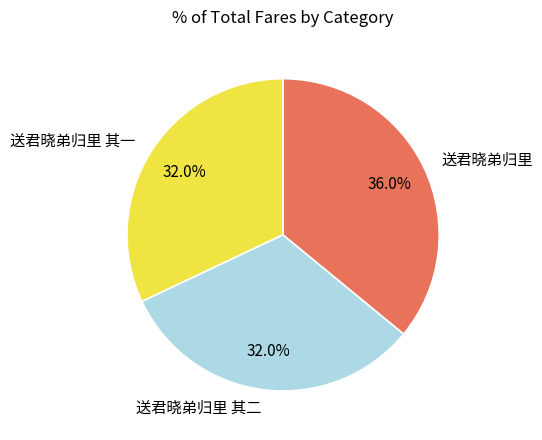

To the nearest percent, what is the difference between the 送君晓弟归里 and 送君晓弟归里 其一 slice percentages?

4%